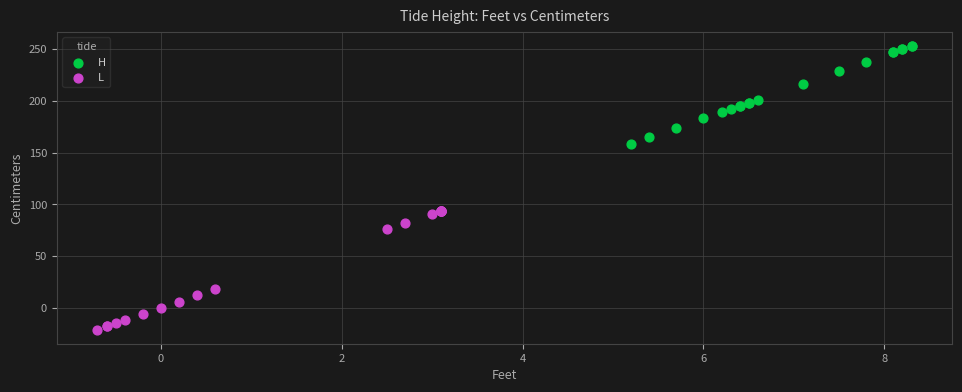

Which series contains the highest Y value?

H